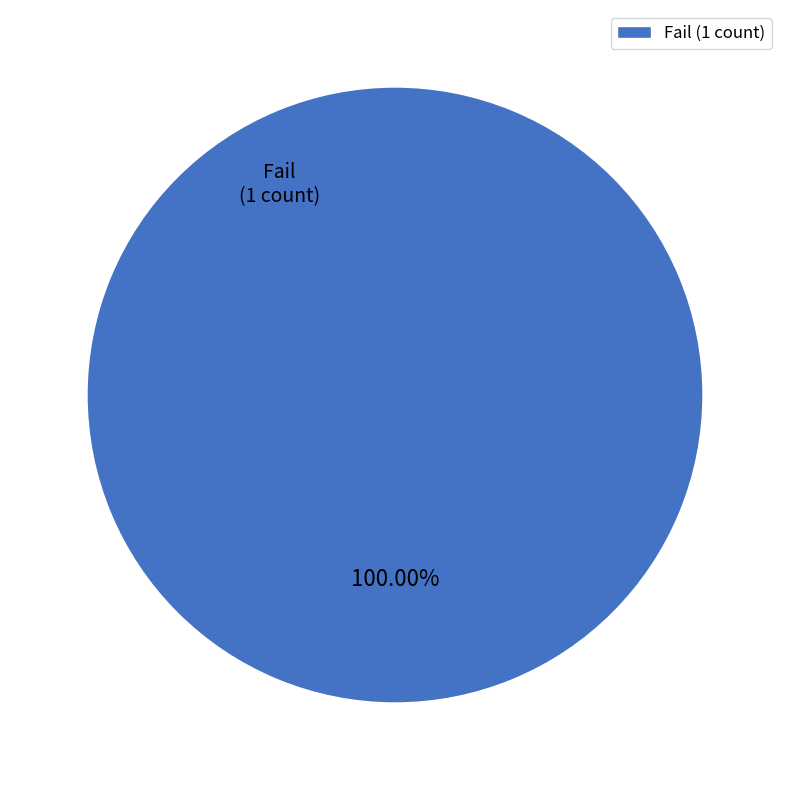

What is the majority slice?

Fail (1 count)